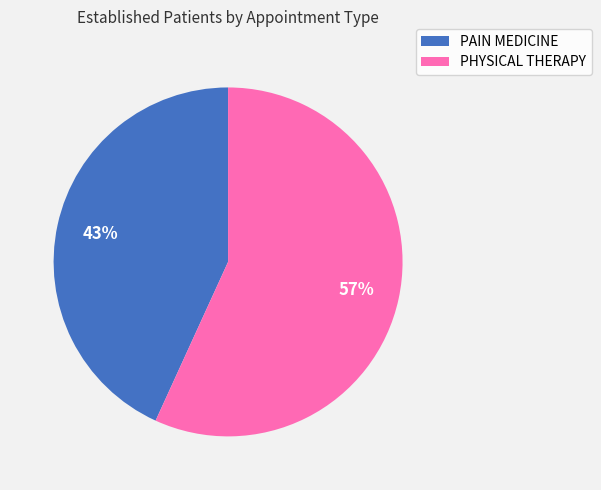

Which category accounts for the majority?

PHYSICAL THERAPY